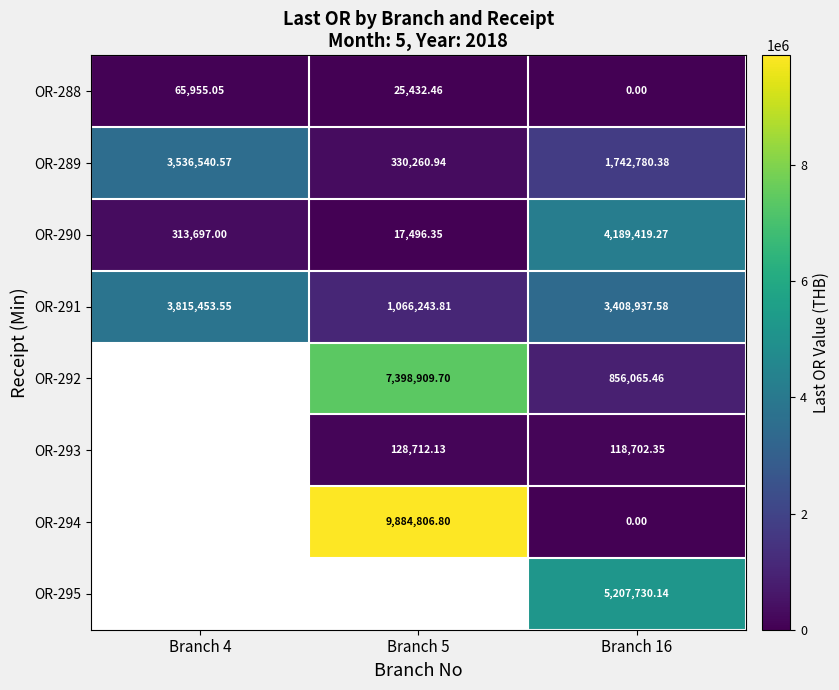

Between Branch 5 and Branch 16, which series saw the biggest shift?

OR-294